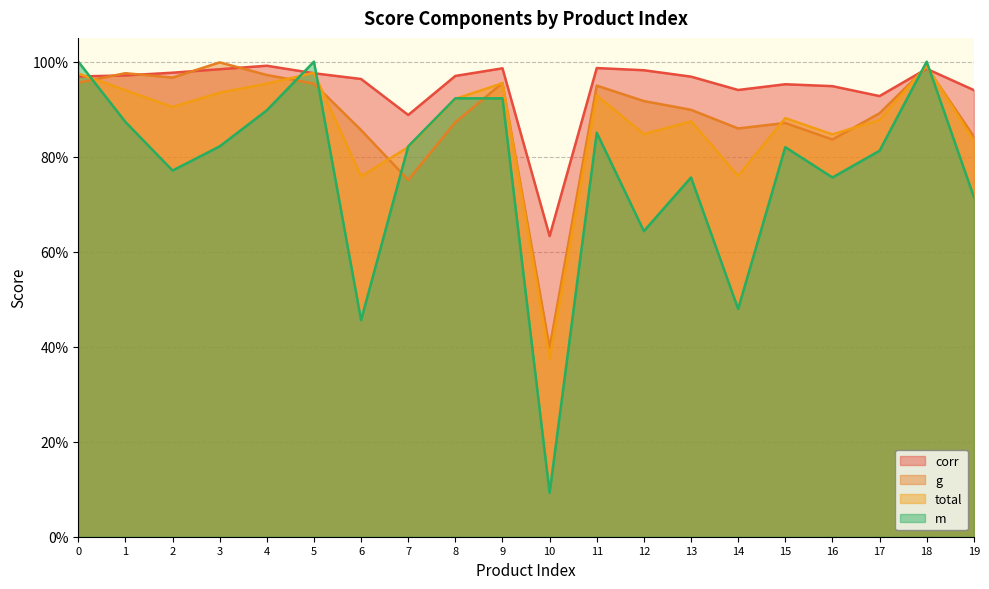

What is the highest value of the corr series?

1.0